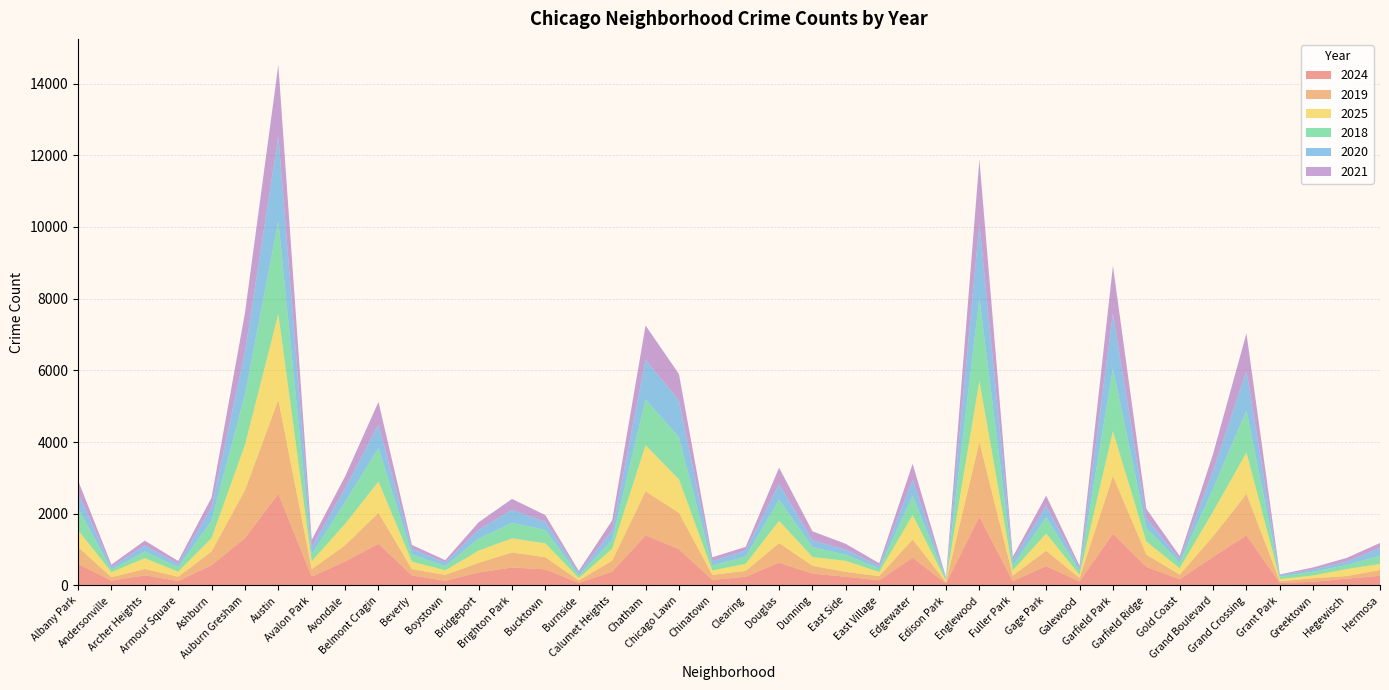

Reading right to left, transcribe all the data shown in this chart.

2024: 269	190	103	71	1399	800	175	519	1444	113	541	123	1915	55	776	146	243	332	638	243	158	1013	1397	387	73	449	503	364	131	282	1165	671	248	2557	1321	568	125	283	136	601
2019: 163	73	99	48	1155	570	126	343	1608	95	428	154	2089	34	508	115	137	217	544	164	138	1015	1230	304	68	338	418	268	165	173	863	450	207	2616	1335	380	119	178	96	470
2025: 168	195	78	57	1154	691	179	364	1252	88	479	144	1699	50	680	114	307	246	622	197	124	932	1285	333	66	388	394	340	126	212	871	597	219	2400	1266	374	140	301	140	474
2018: 235	110	107	74	1179	637	157	379	1752	111	454	139	2311	35	542	94	175	275	588	204	137	1173	1277	248	70	375	431	336	117	204	936	610	190	2593	1406	486	126	186	70	618
2020: 212	99	61	38	1097	501	98	268	1527	73	316	141	2079	35	444	79	135	189	435	170	122	1029	1104	263	71	221	363	247	100	156	656	383	204	2366	1186	378	92	167	74	420
2021: 139	102	57	21	1049	473	88	268	1333	73	288	99	1790	20	445	72	164	252	461	100	108	737	959	281	59	192	306	208	67	105	630	333	206	1987	1087	269	82	136	67	347